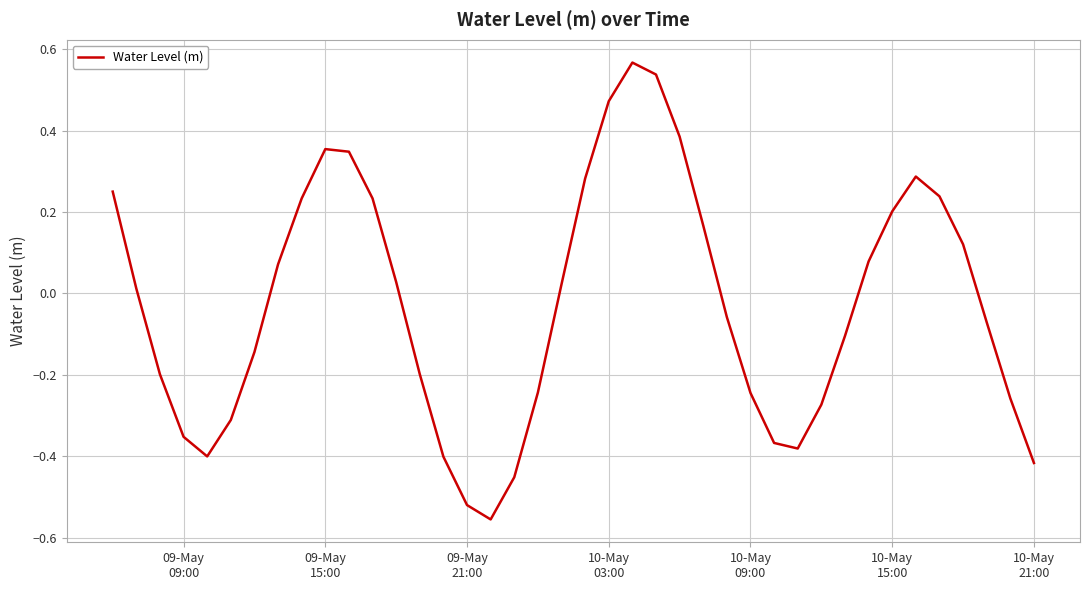

How many lines are shown in the chart?

1